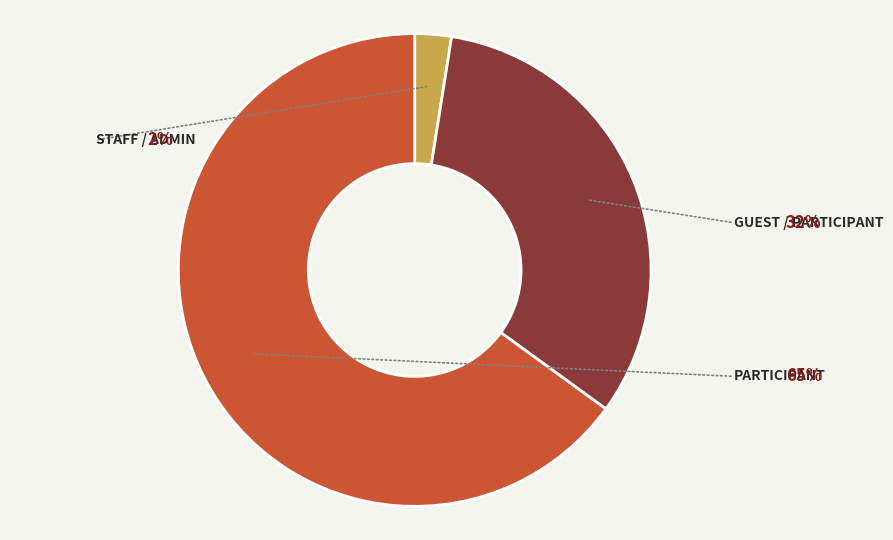

Which has a higher value, Participant or Guest, Participant?

Participant